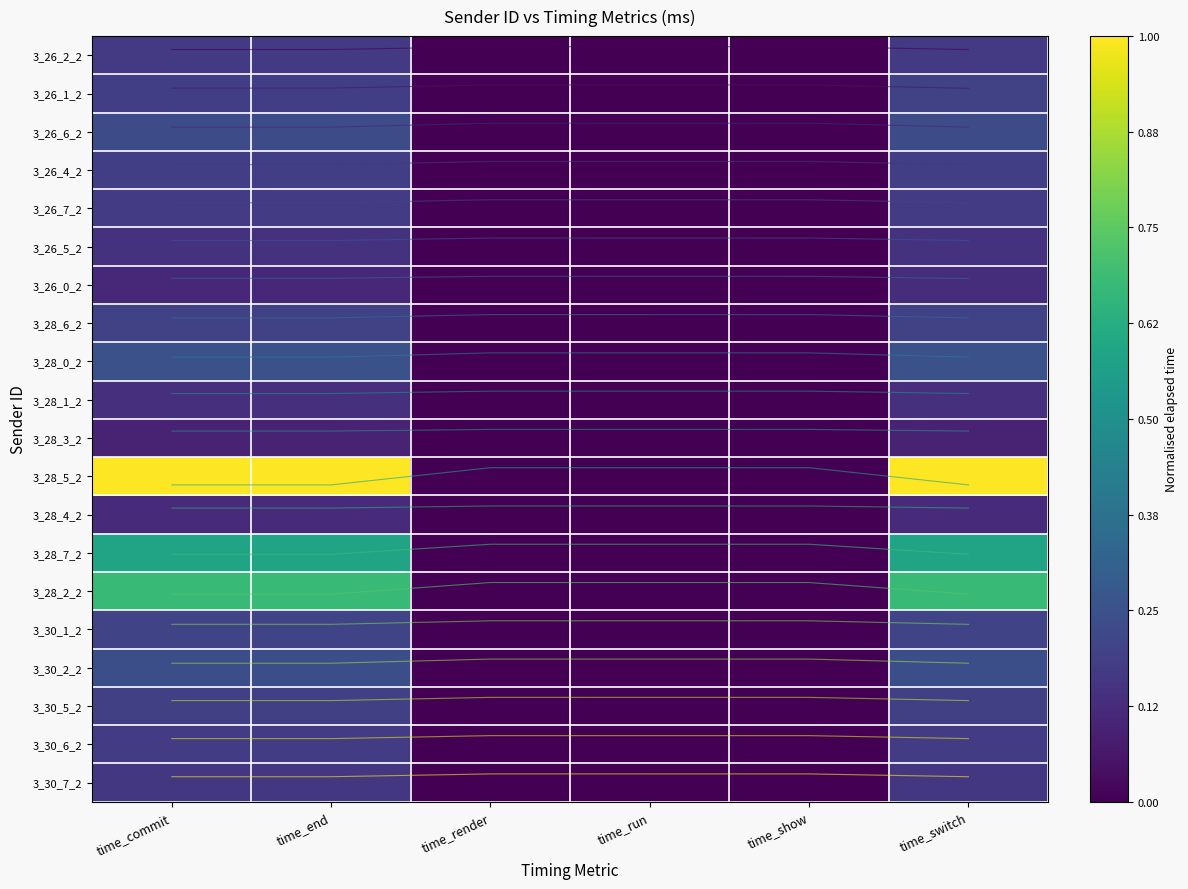

What is the total value across all series at time_switch?

193.1